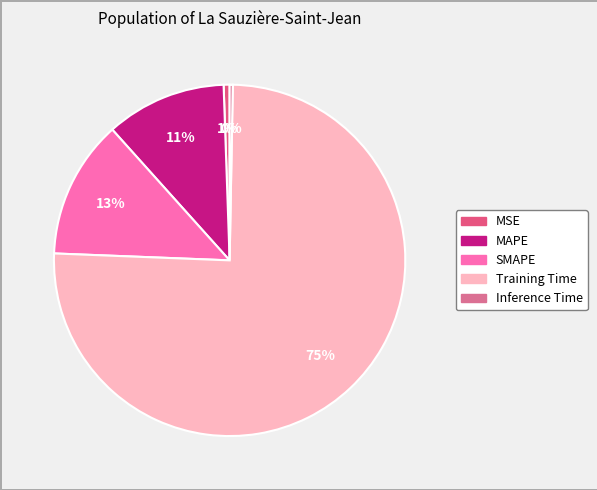

Which slice is the largest?

Training Time